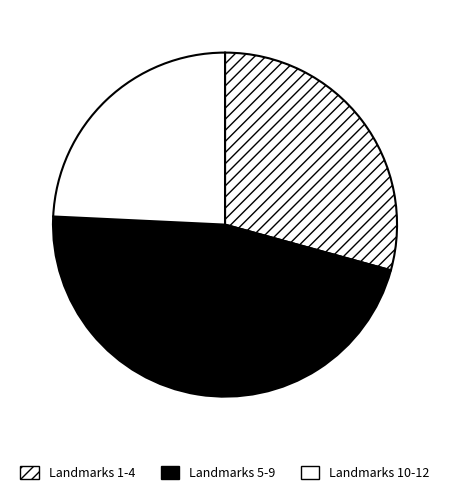

Does any single category account for the majority?

No